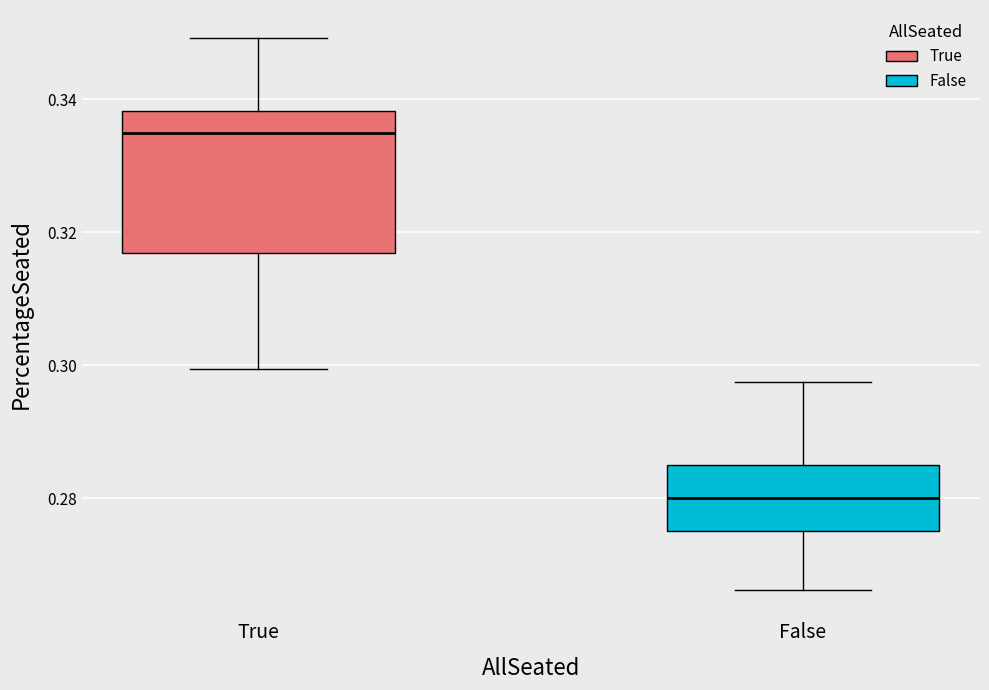

Reading left to right, transcribe this box plot: for each box, give where its median line is, the range the box spans, and where its two whiskers end, as read against the y-axis. The values are not printed on the chart, so give them approximately, as read against the axis.

True: median 0.334, box 0.316 to 0.338, whiskers 0.300 to 0.350
False: median 0.280, box 0.276 to 0.286, whiskers 0.266 to 0.298